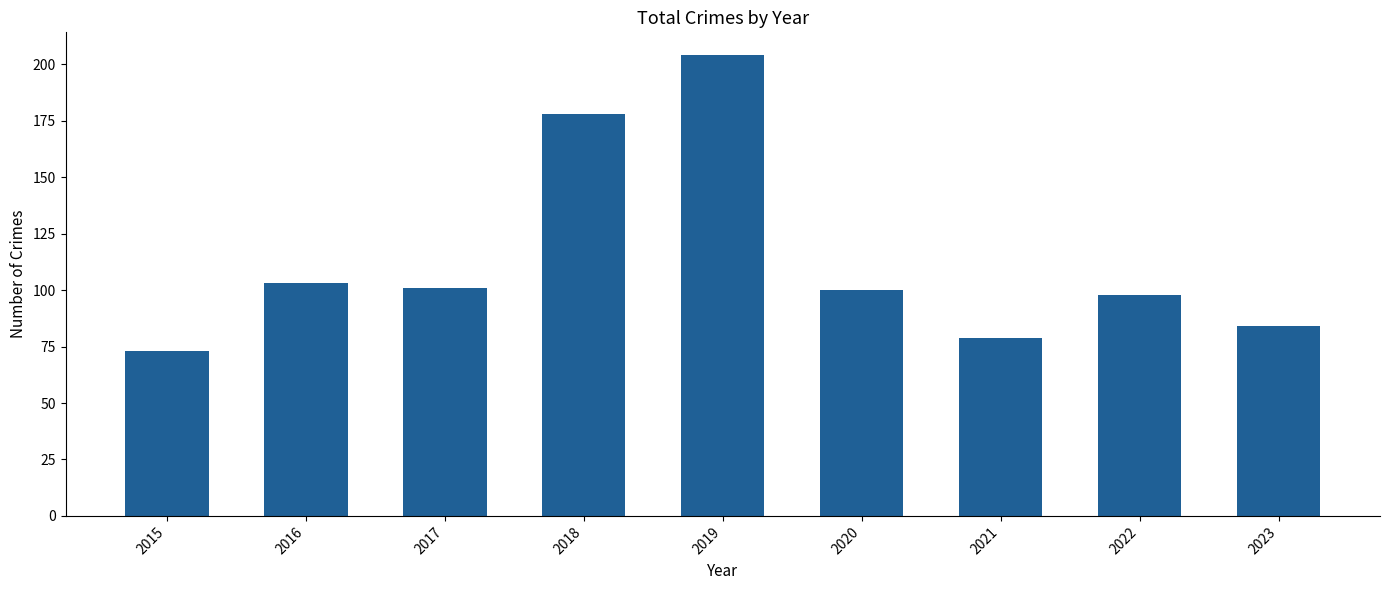

What is the difference between the second highest and minimum values?

105